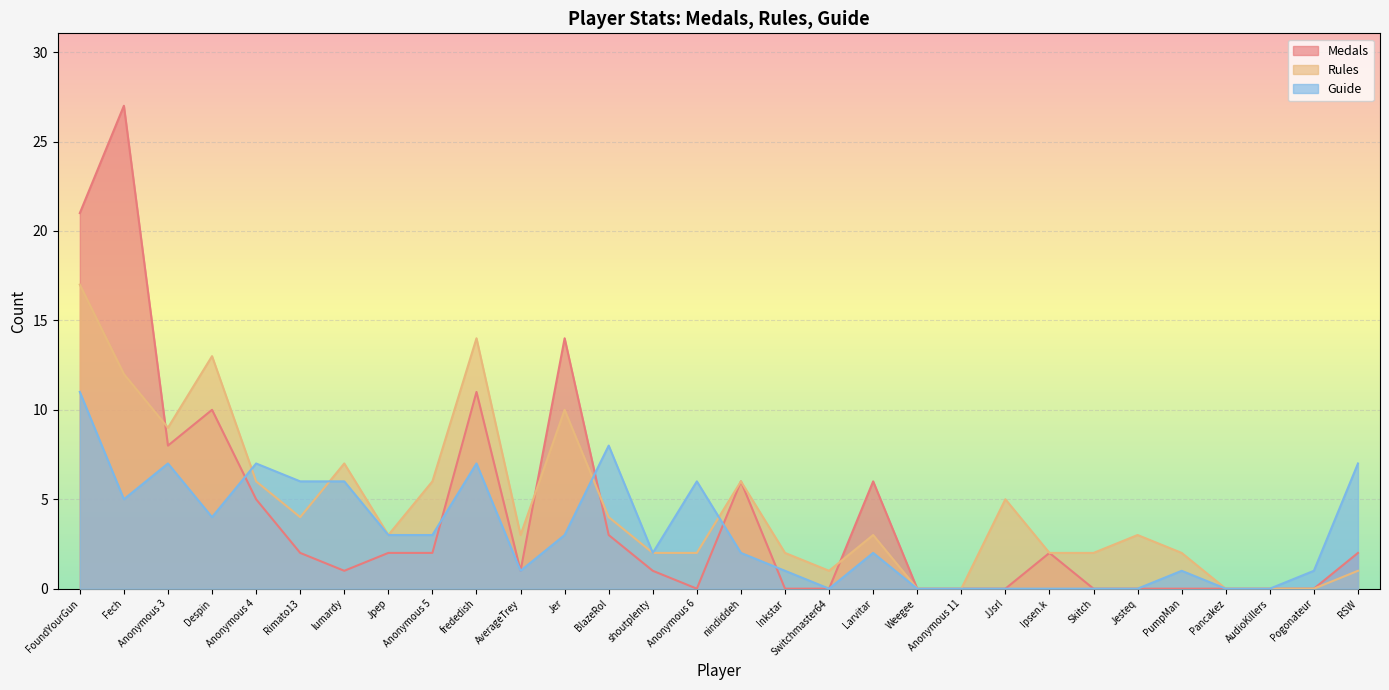

What is the difference between the highest and lowest values at Skitch?

2